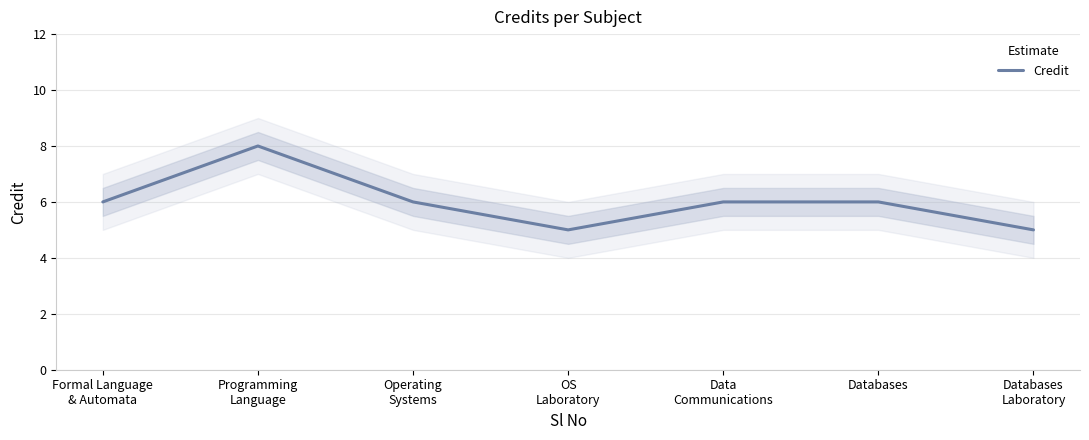

The chart shows a value of 2 at OS
Laboratory. True or false?

False